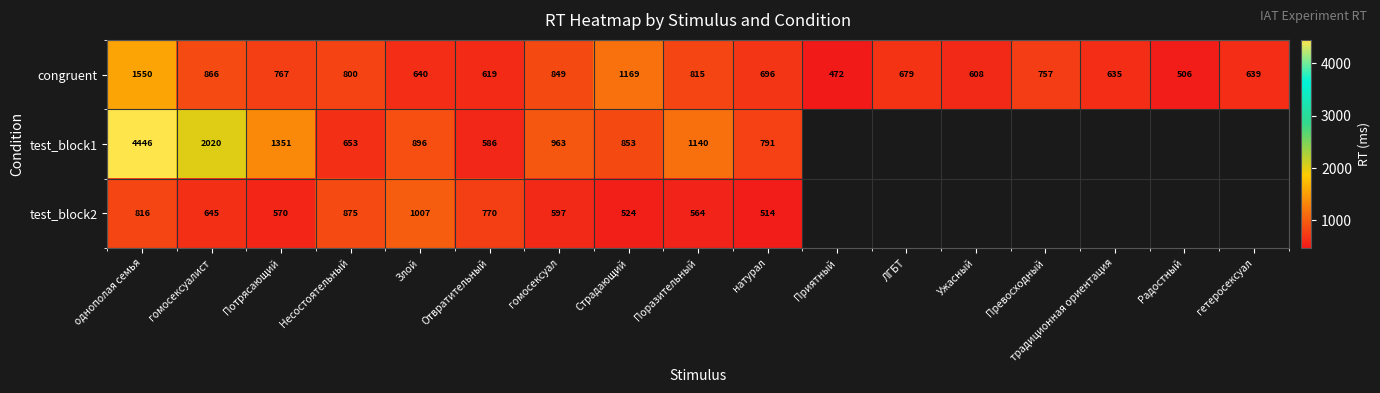

Which label corresponds to the smallest value in the chart?

Приятный